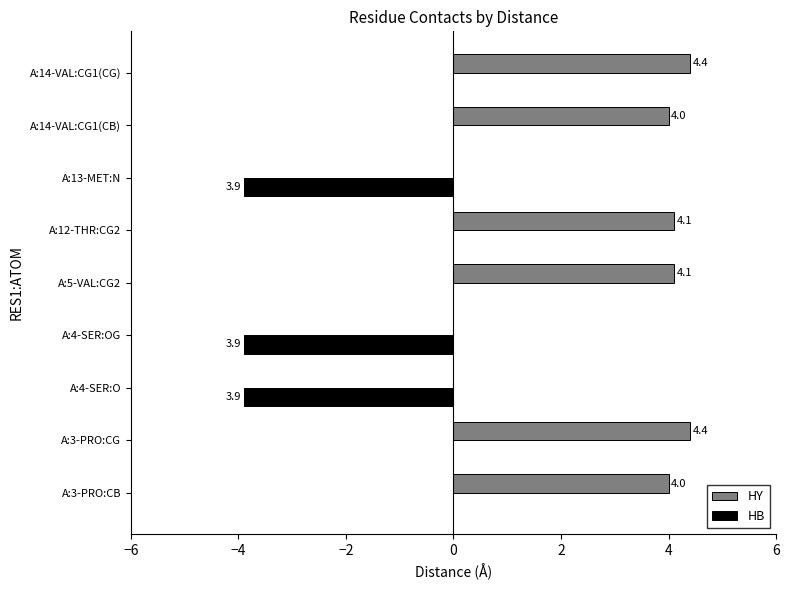

Which series has the largest total across all categories?

HY